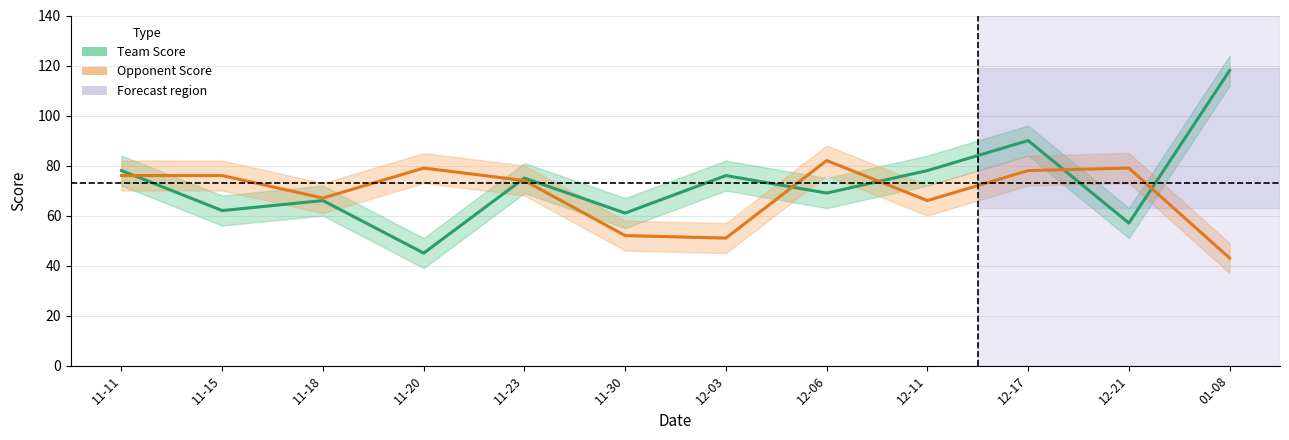

Is it true that Opponent Score (Estimate) equals 82 at 12-06?

True